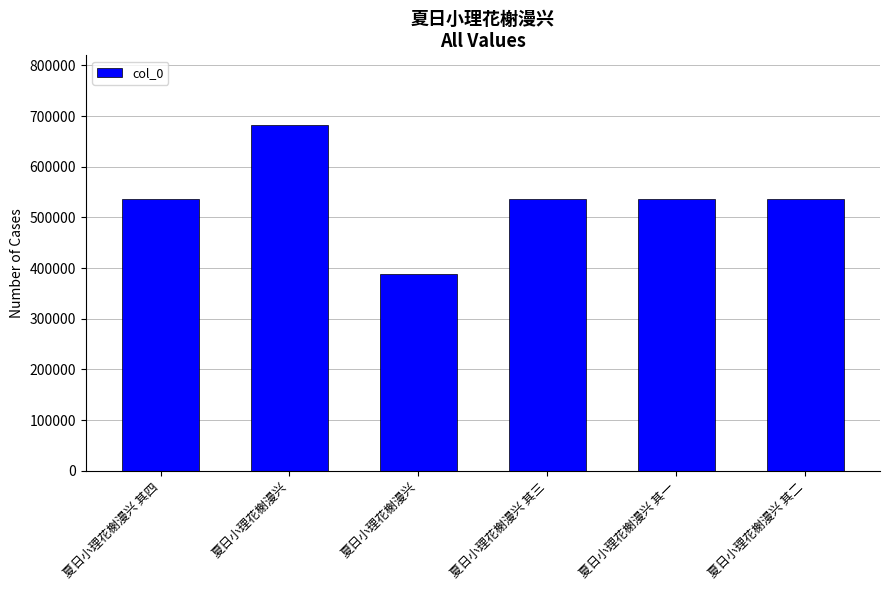

Read the value at 夏日小理花榭漫兴, to the nearest 50.

388050